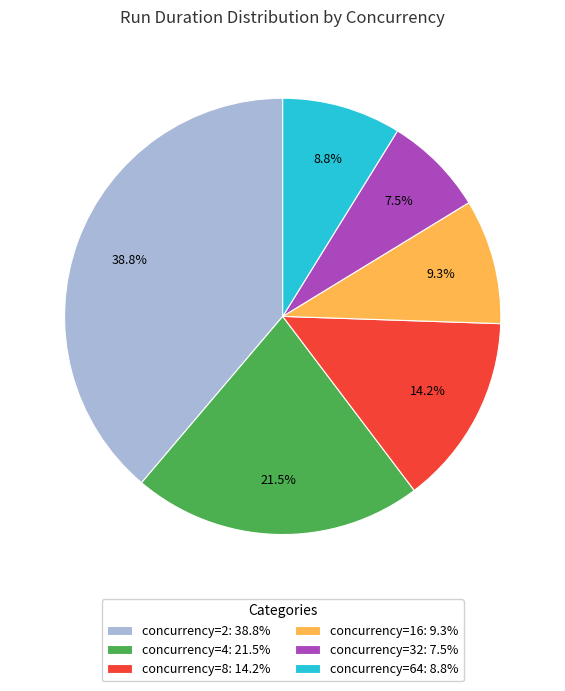

The concurrency=32 slice represents 2% of the pie. True or false?

False